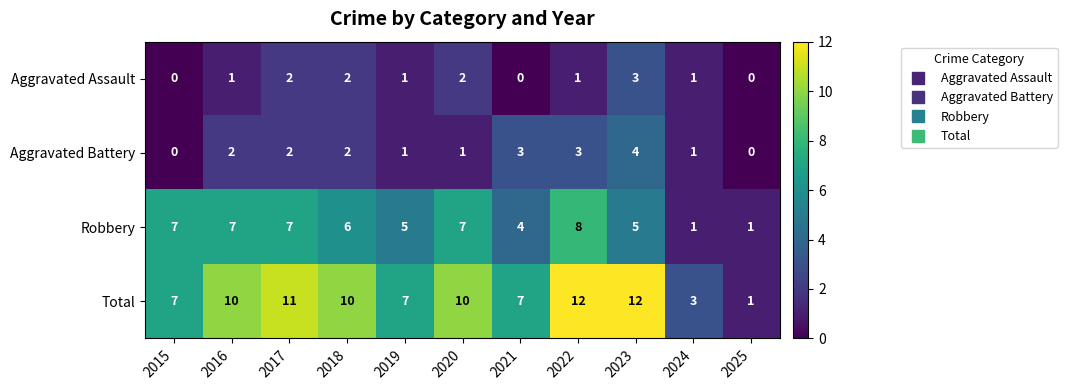

What value does the Total series have at 2017, to the nearest 5?

10